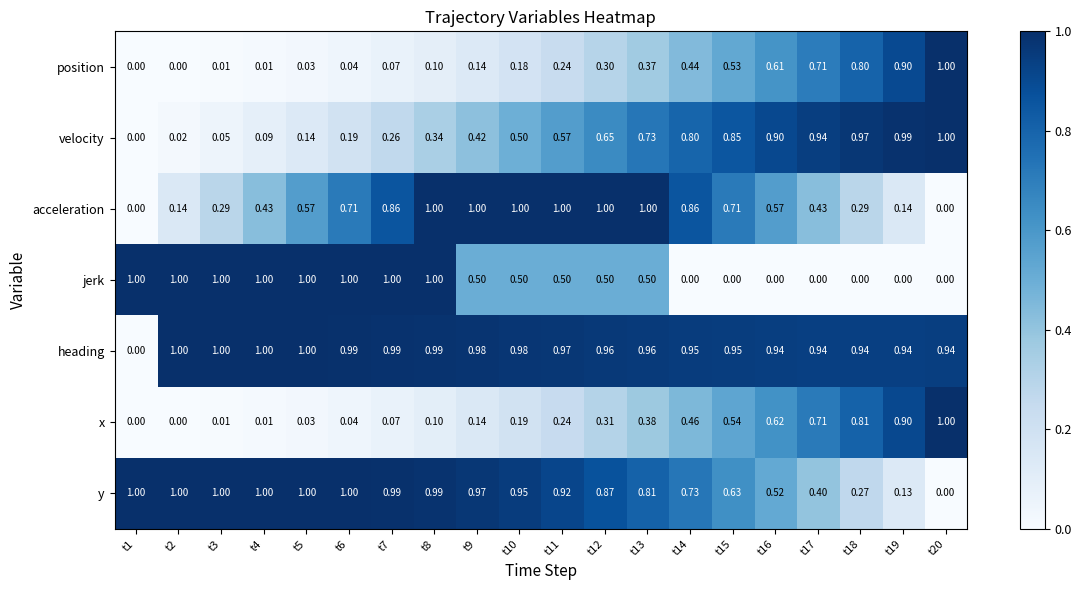

Which series changed the most between t10 and t16?

jerk